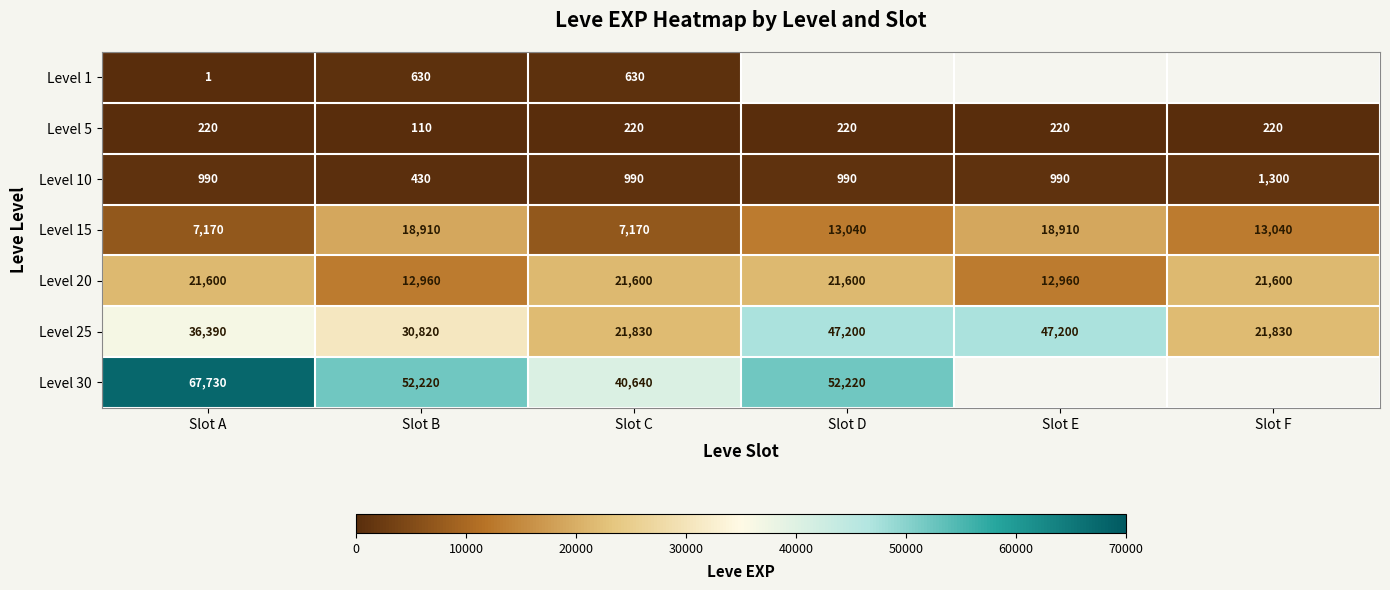

At which category does the chart reach its peak across all series?

Slot A